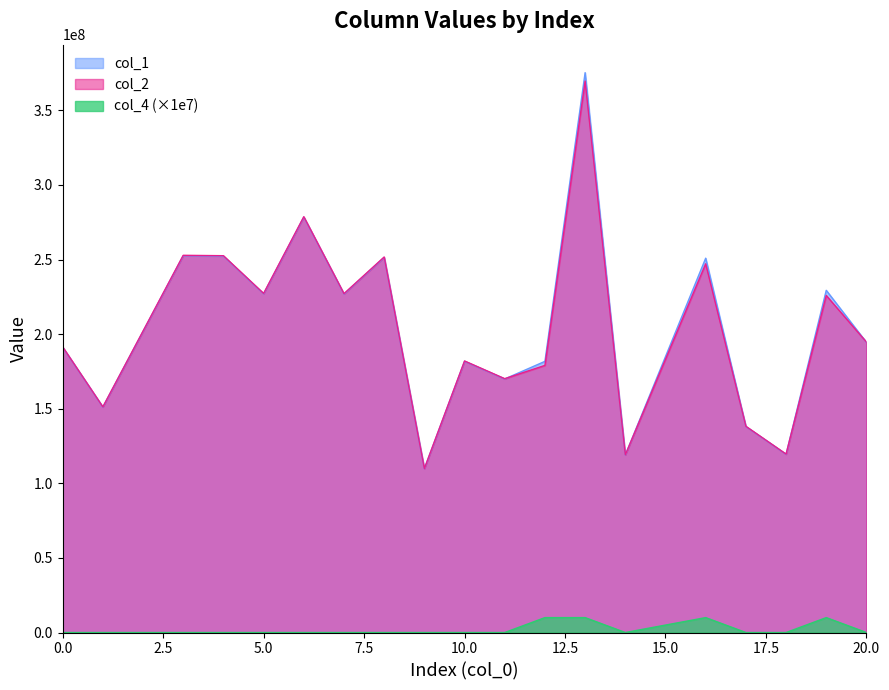

Reading left to right, transcribe all the data shown in this chart.

col_1: 191258556.8	151096911.9	252565778.9	252293370.6	227053610.2	278414504.2	226899380.1	251432910.6	109790849.9	181822446.9	169960656.8	181764730.3	375258642.6	118994670.1	250908199.1	138083692.1	119477741.3	229359108.2	194470329.9
col_2: 191468231.9	151262558.1	252842664.6	252569957.7	227302527.1	278719727.6	227148128.0	251708554.3	109911212.6	182021777.2	170146983.2	179044208.7	369642045.5	119125122.9	247152788.6	138235072.0	119608723.7	225926228.7	194683526.0
col_4: 0.0	0.0	0.0	0.0	0.0	0.0	0.0	0.0	0.0	0.0	0.0	10000000.0	10000000.0	0.0	10000000.0	0.0	0.0	10000000.0	0.0